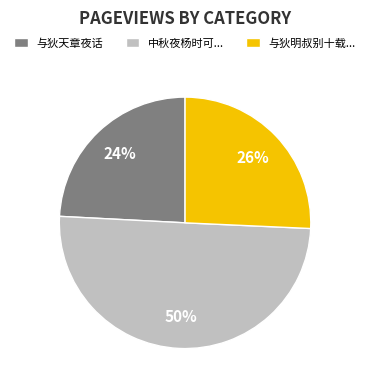

What percentage is the 中秋夜杨时可... slice, to the nearest percent?

50%